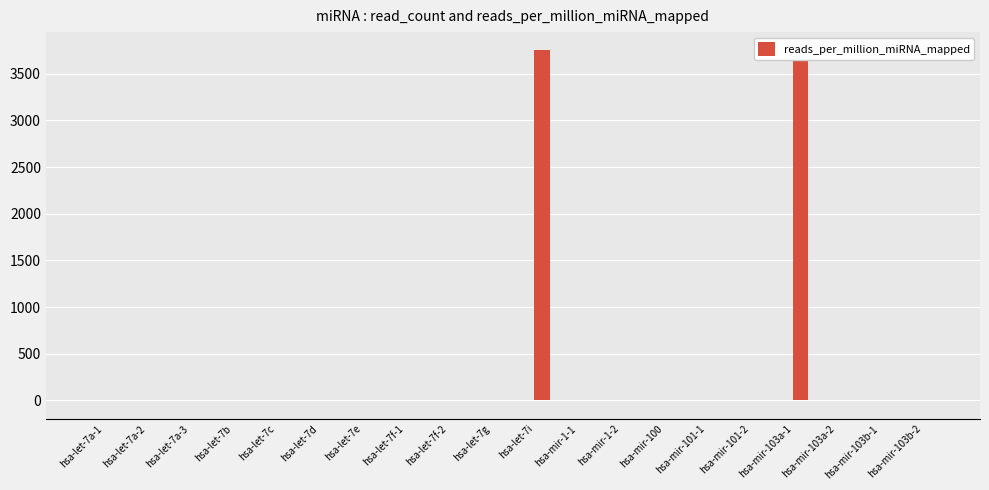

True or false: read_count has a value of 0.0 at hsa-let-7b.

True